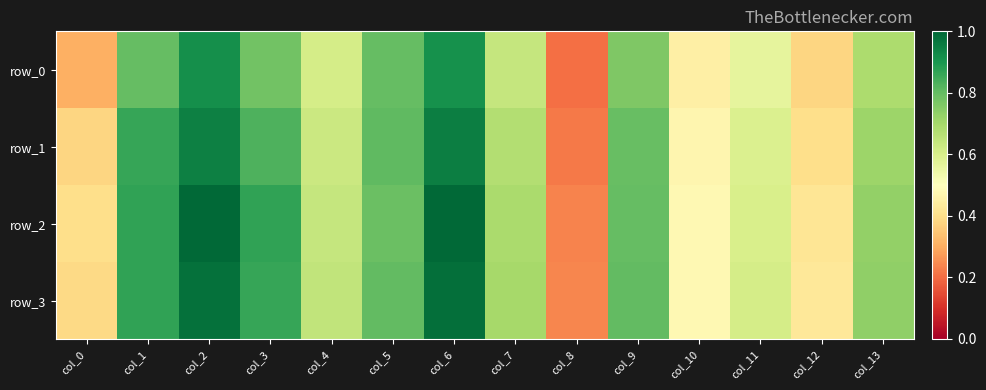

At how many categories does at least one series exceed 0?

14